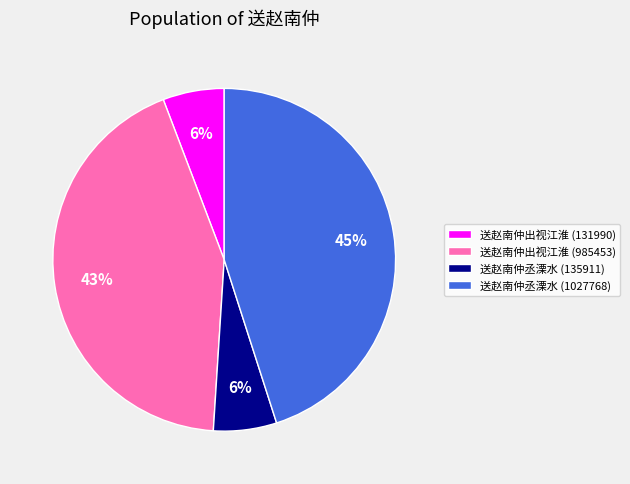

Is the sum of 送赵南仲出视江淮 (131990) and 送赵南仲丞溧水 (1027768) greater than half?

Yes